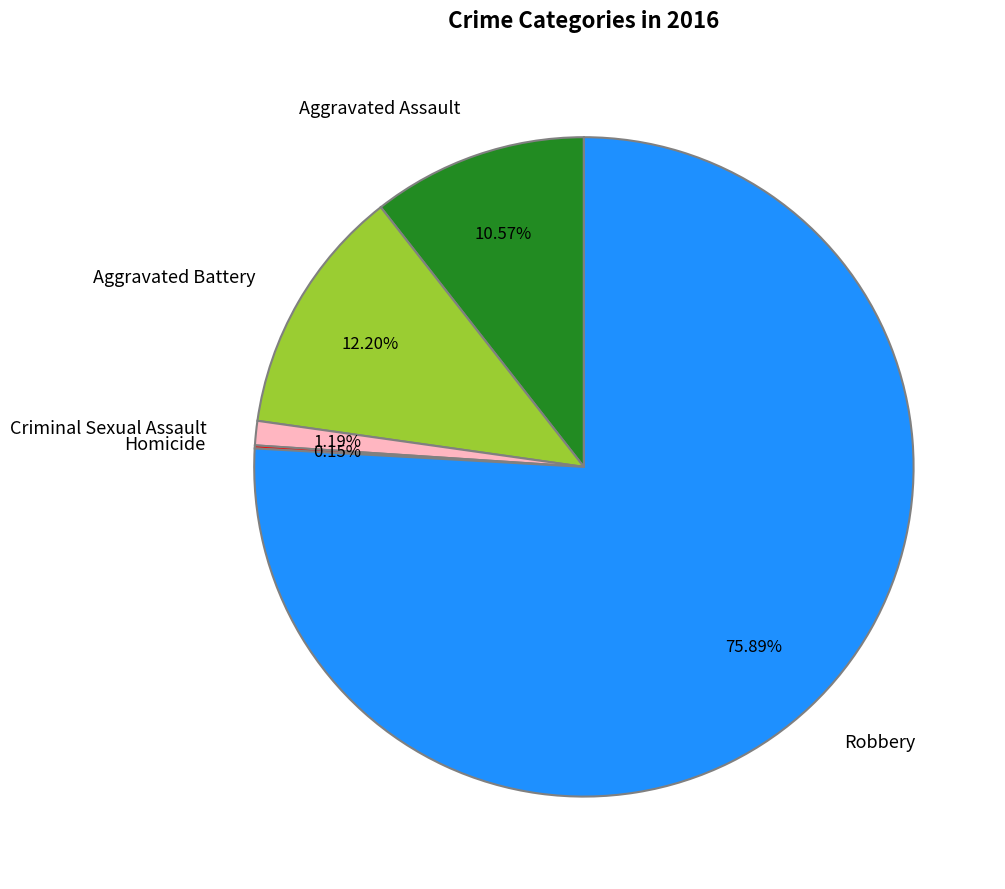

Which has a higher value, Criminal Sexual Assault or Robbery?

Robbery